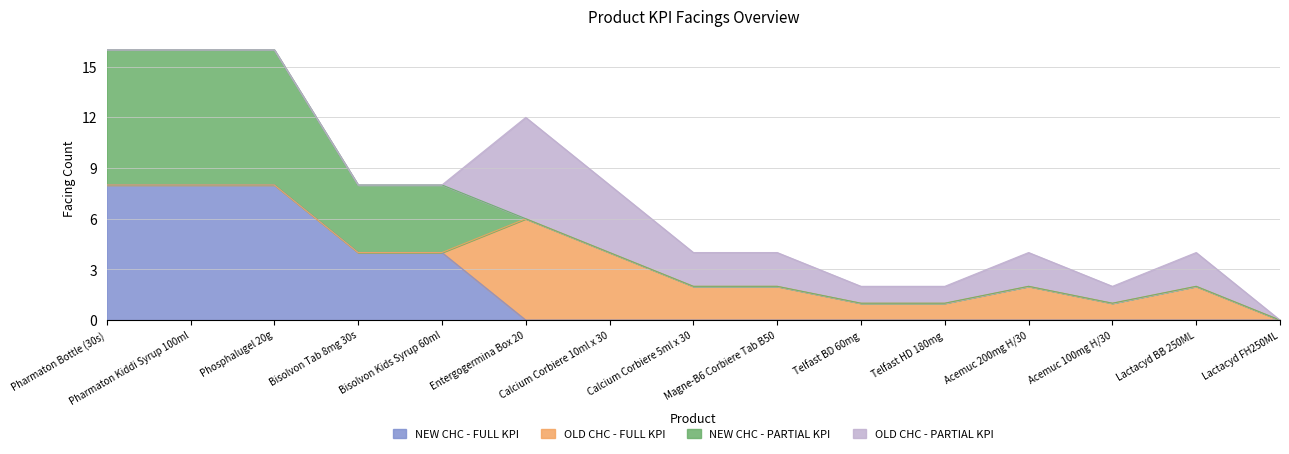

Does the chart display data point markers on the line(s)?

No